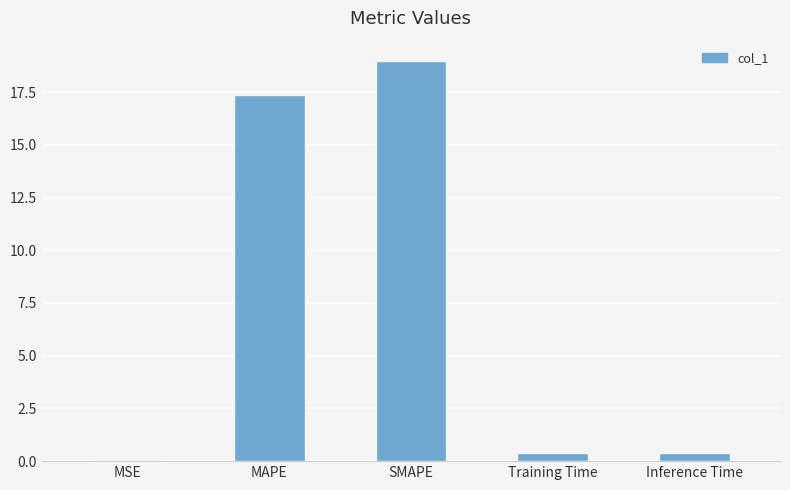

Which category has the highest value across all series?

SMAPE